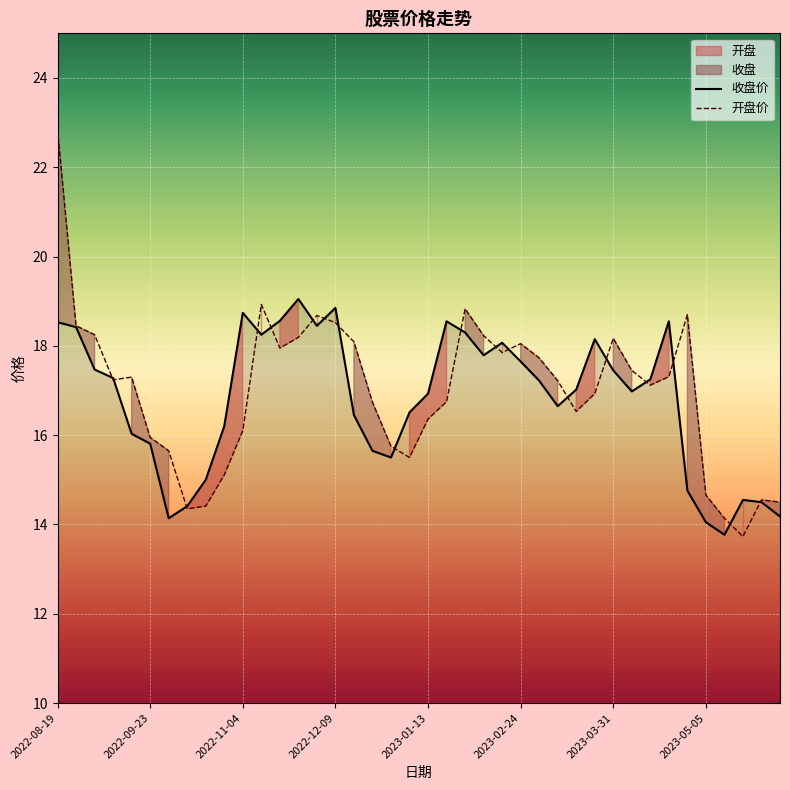

True or false: 收盘 has a value of 12.1 at 2022-12-09.

False